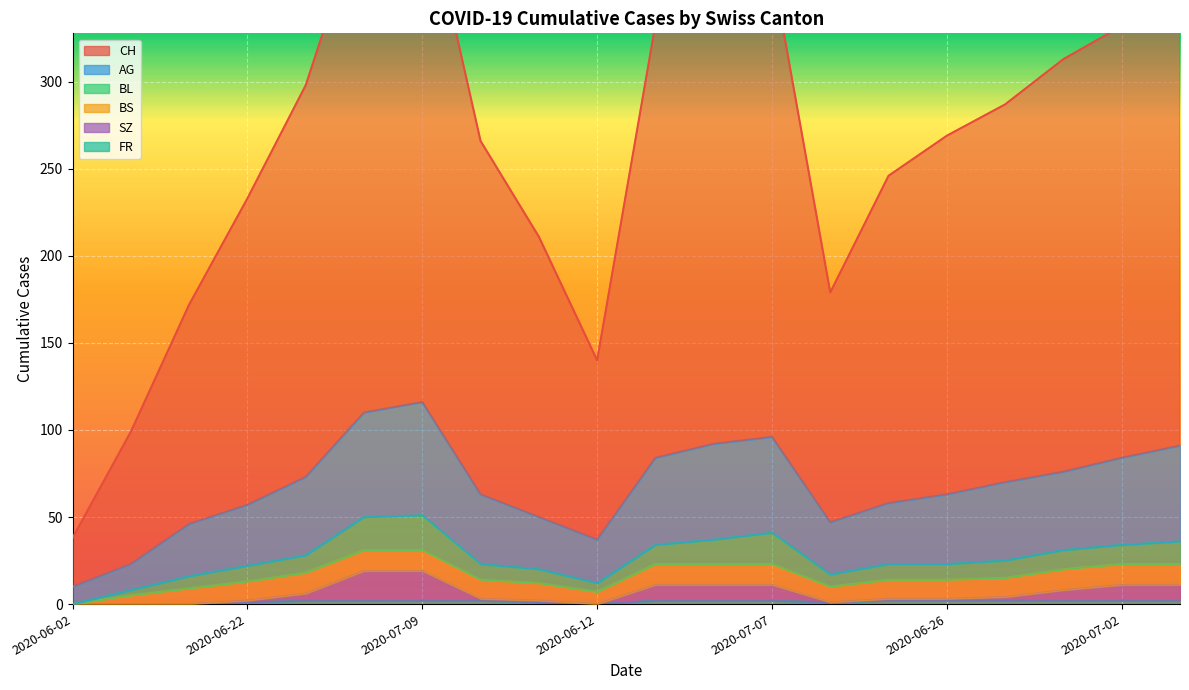

How many interior local valleys does the AG series have?

2